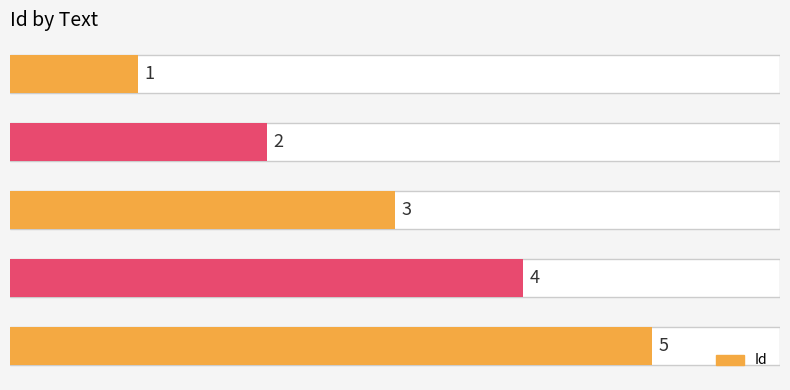

What is the sum of all values?

15